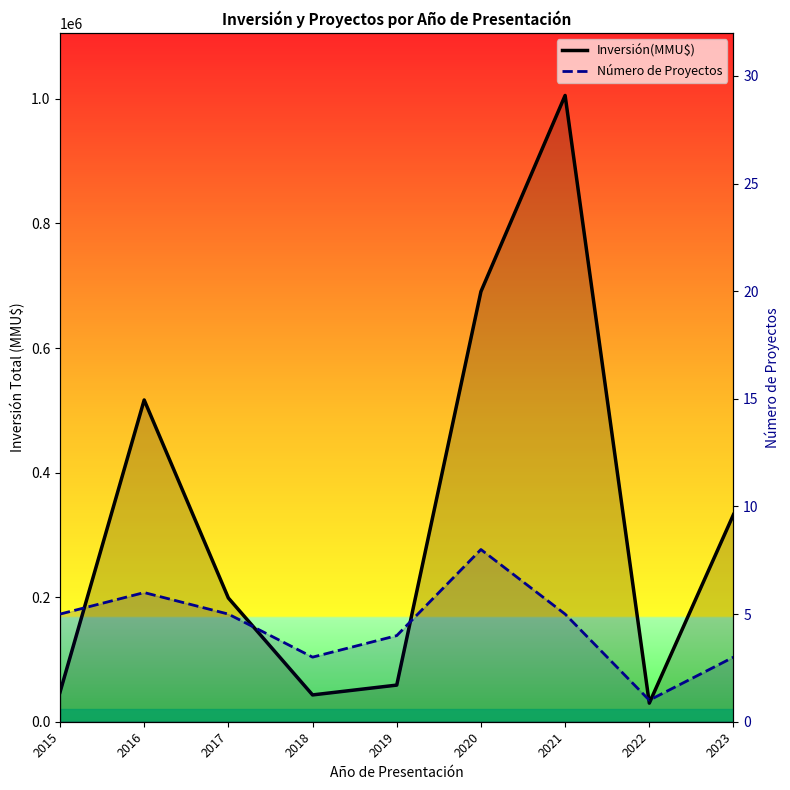

True or false: Número de Proyectos and Inversión(MMU$) intersect in this chart.

False